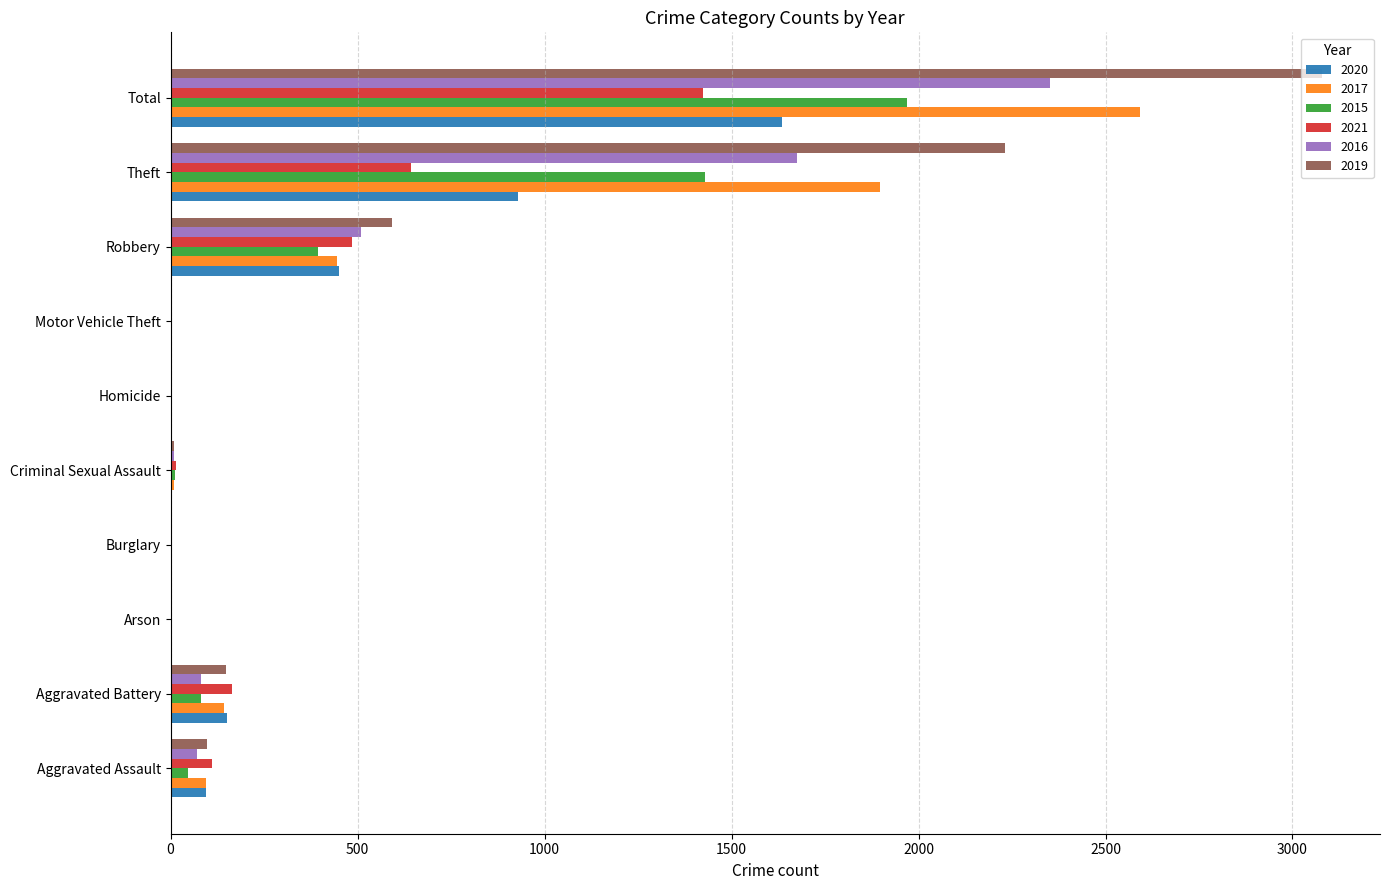

At which category is the sum across all series the highest?

Total